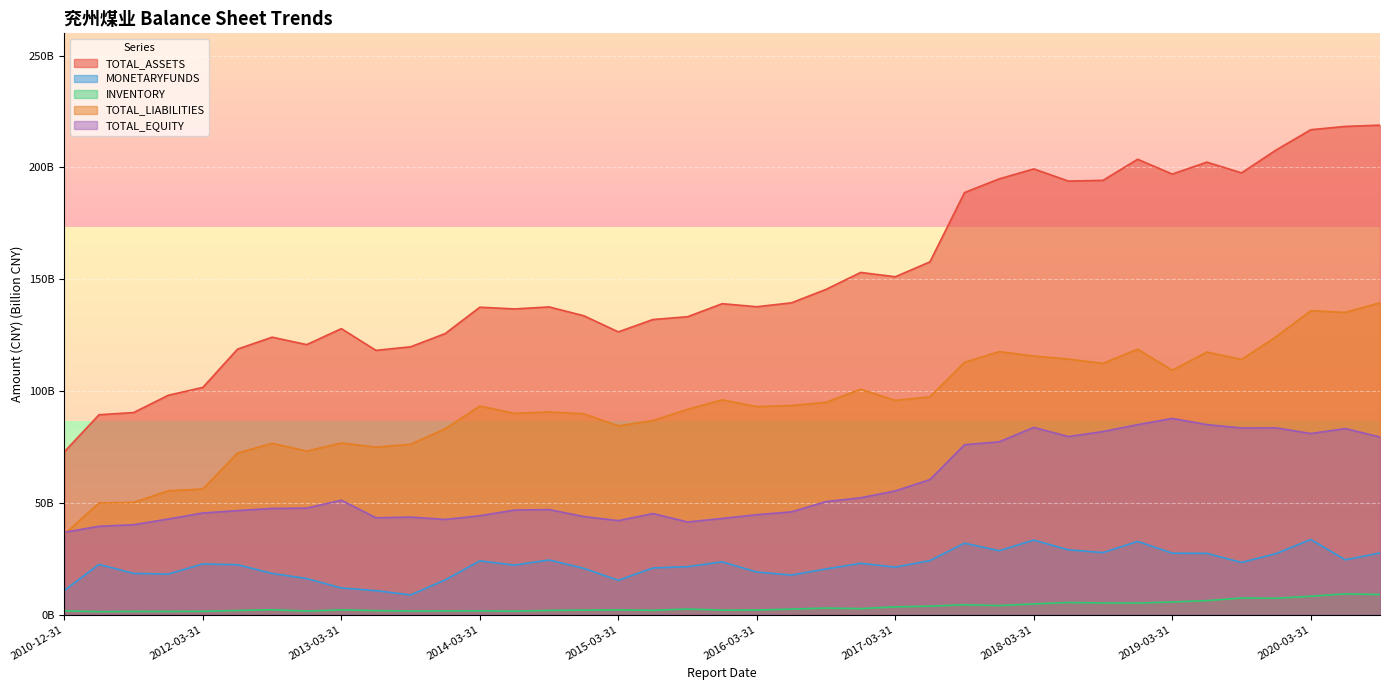

What is the total value across all series at 2015-09-30?

290.3